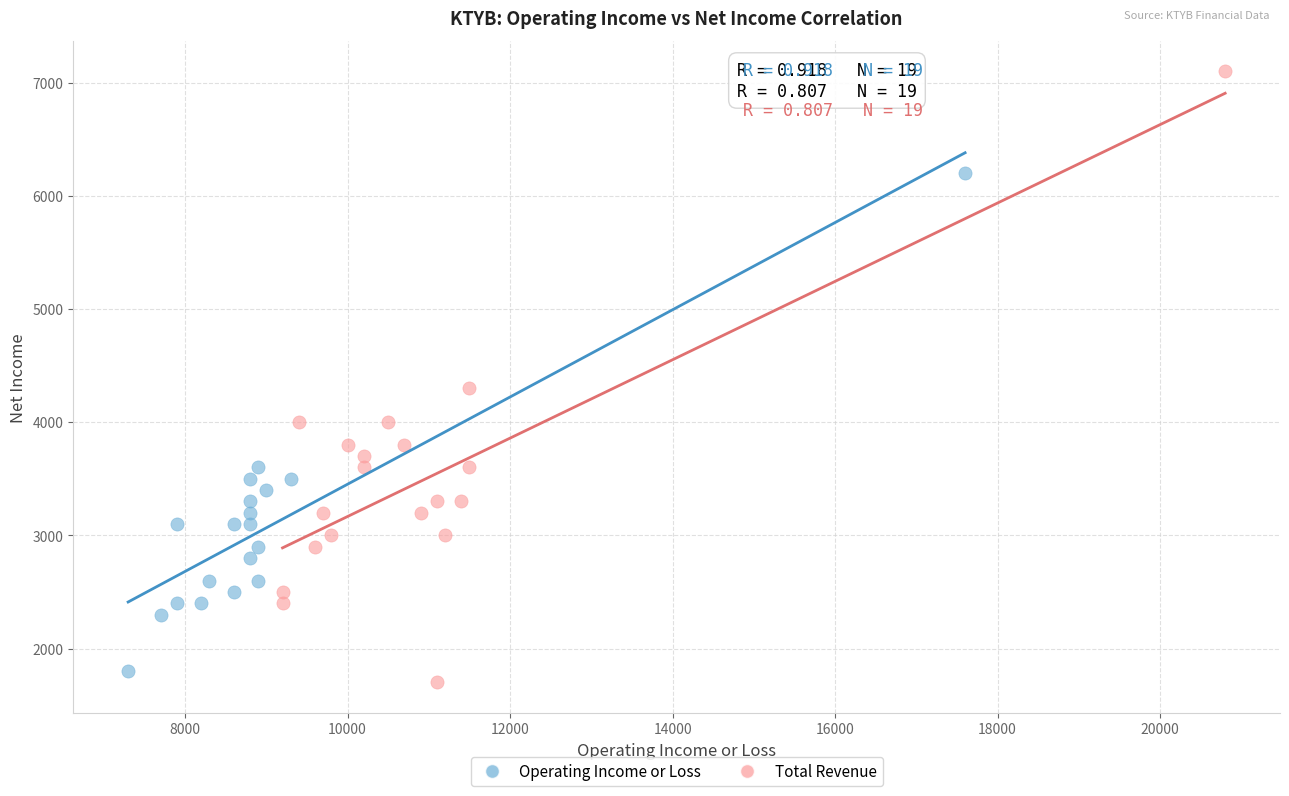

Which series has the largest Y range (max minus min)?

Total Revenue